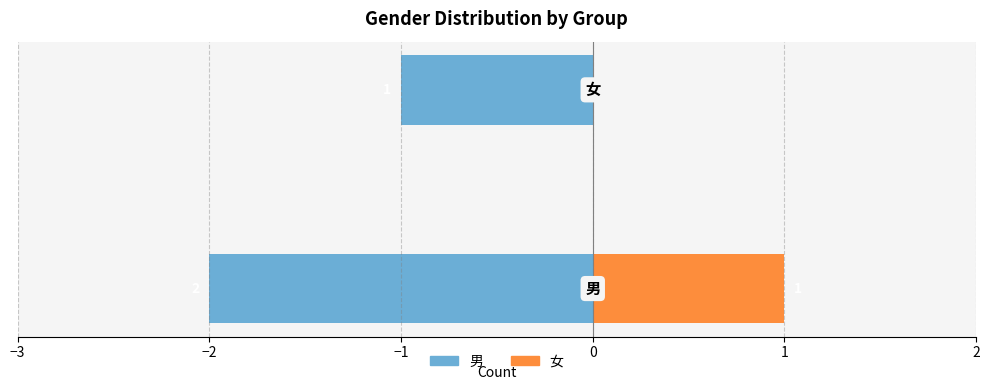

Between −3 and −2, which series saw the biggest shift?

男 (Group 1)